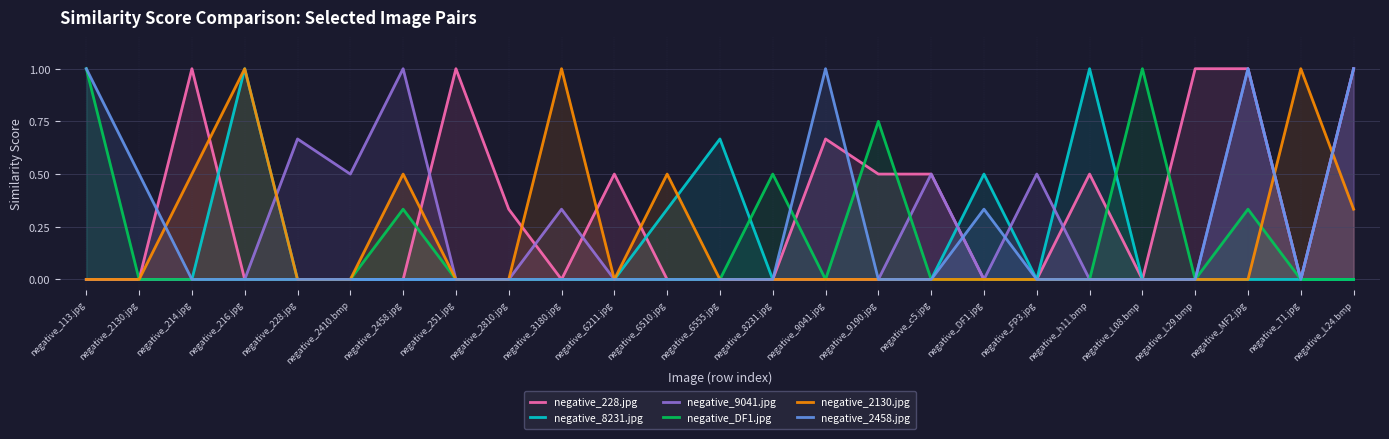

Where do negative_228.jpg and negative_8231.jpg first cross each other?

negative_214.jpg and negative_216.jpg